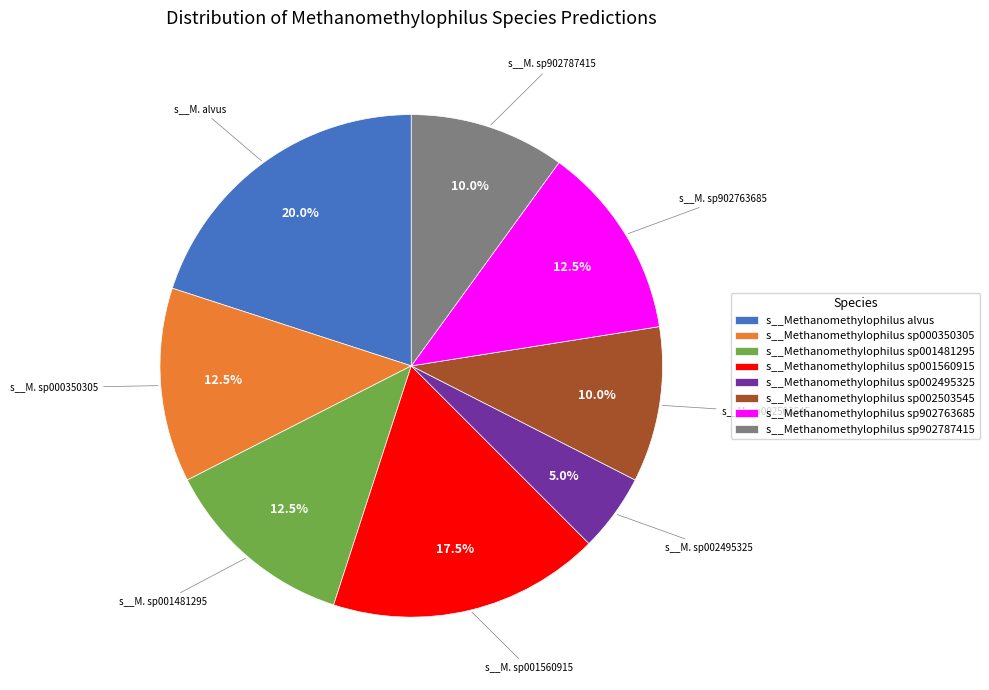

Which category has the smallest portion of the pie?

s__Methanomethylophilus sp002495325